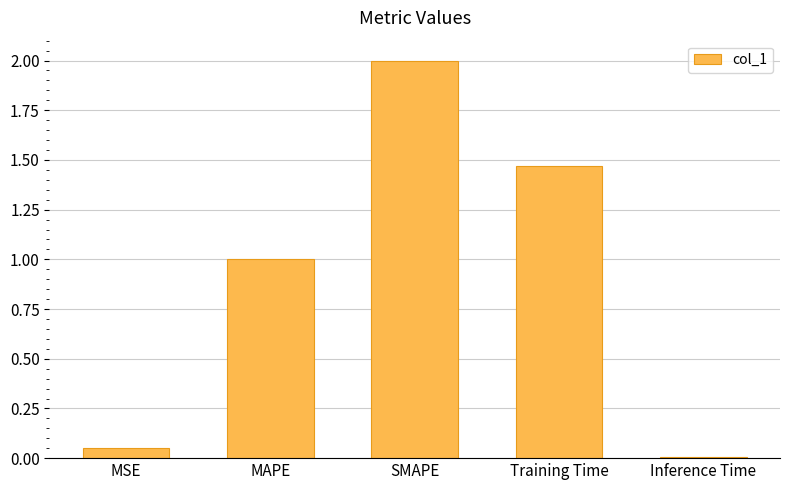

Where does the data first go above 1?

MAPE